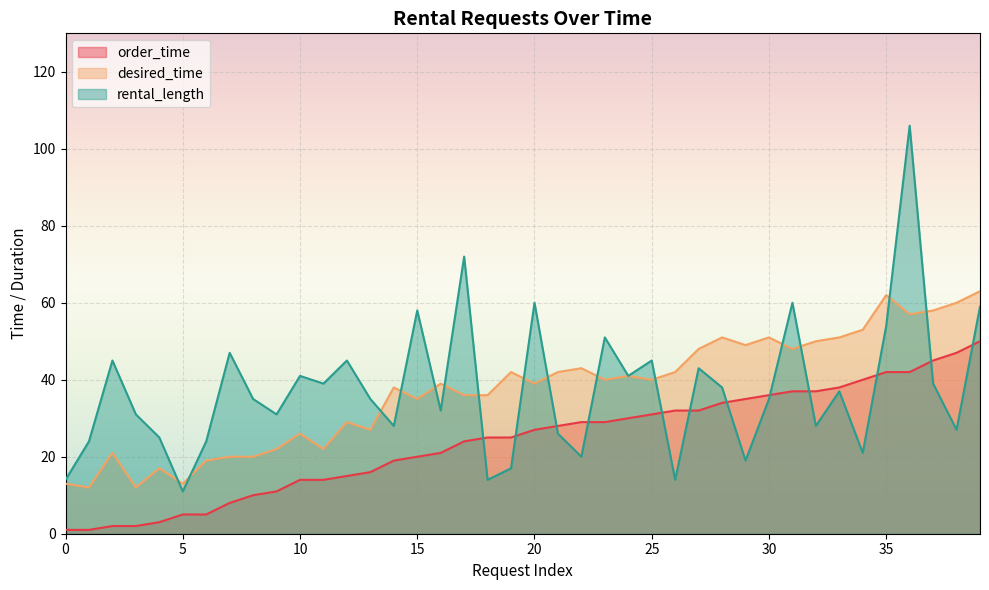

Rank the categories by order_time value from lowest to highest.

0, 1, 2, 3, 4, 5, 6, 7, 8, 9, 10, 11, 12, 13, 14, 15, 16, 17, 18, 19, 20, 21, 22, 23, 24, 25, 26, 27, 28, 29, 30, 31, 32, 33, 34, 35, 36, 37, 38, 39